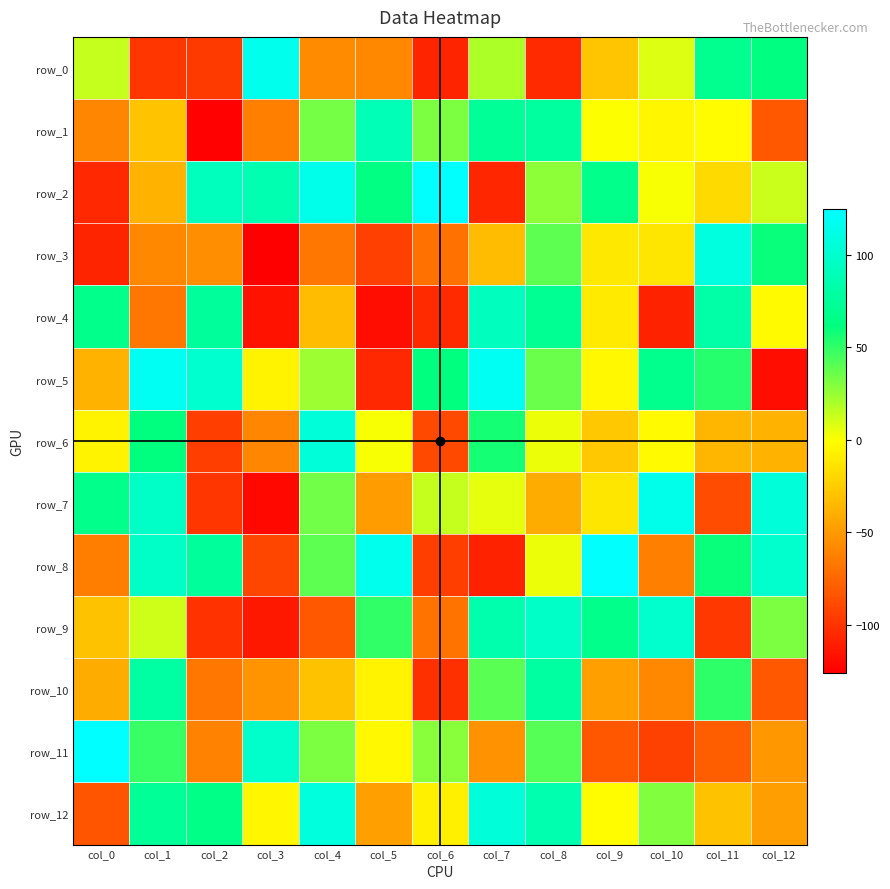

Where is row_9 nearest to the value -7?

col_1